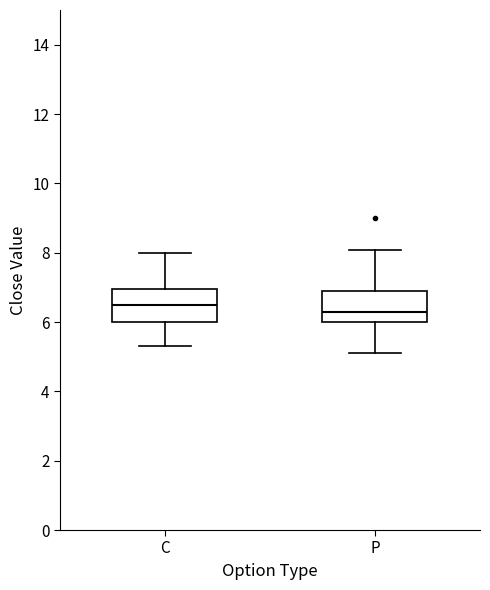

Reading left to right, read every box against the y-axis: the position of its median line, the range the box covers, and the ends of its whiskers. The values are not printed on the chart, so give them approximately, as read against the axis.

C: median 6.6, box 6.0 to 7.0, whiskers 5.4 to 8.0
P: median 6.4, box 6.0 to 7.0, whiskers 5.2 to 8.0